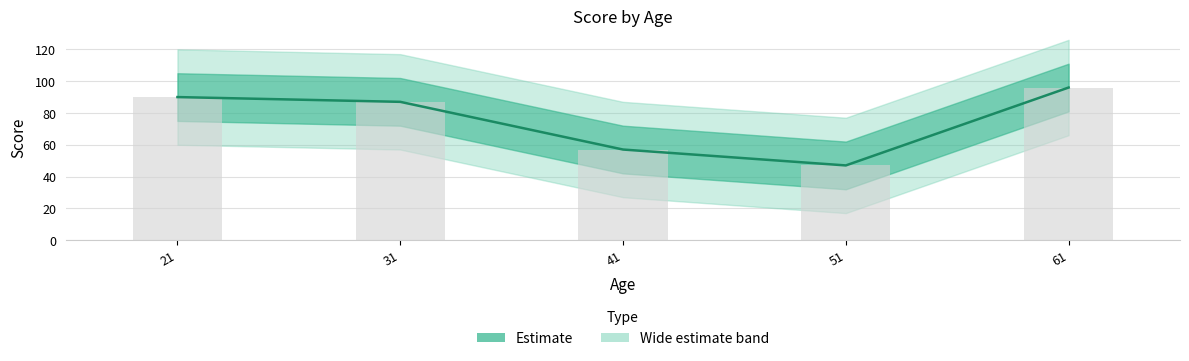

The chart shows a value of 87 at 31. True or false?

True